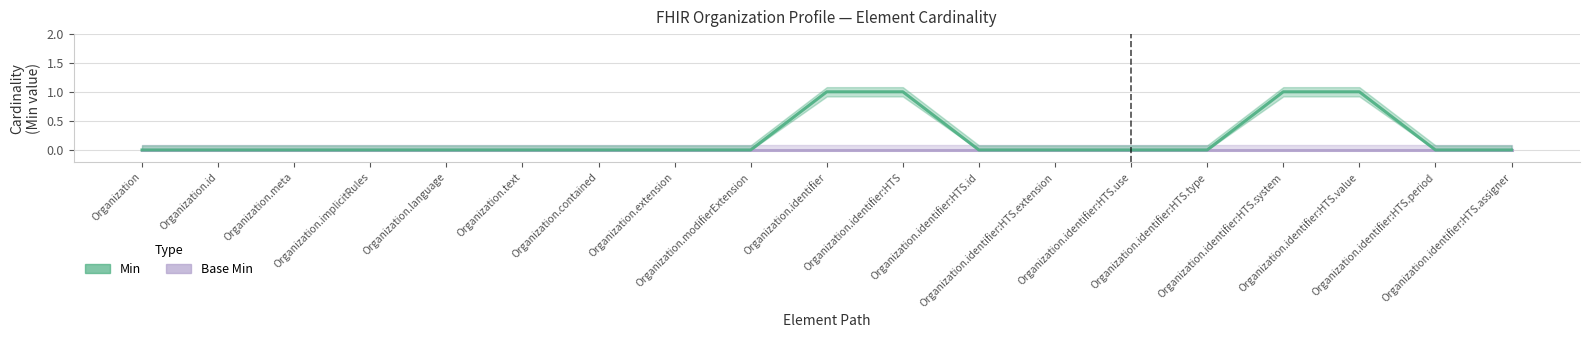

At which label is the value closest to 0?

Organization